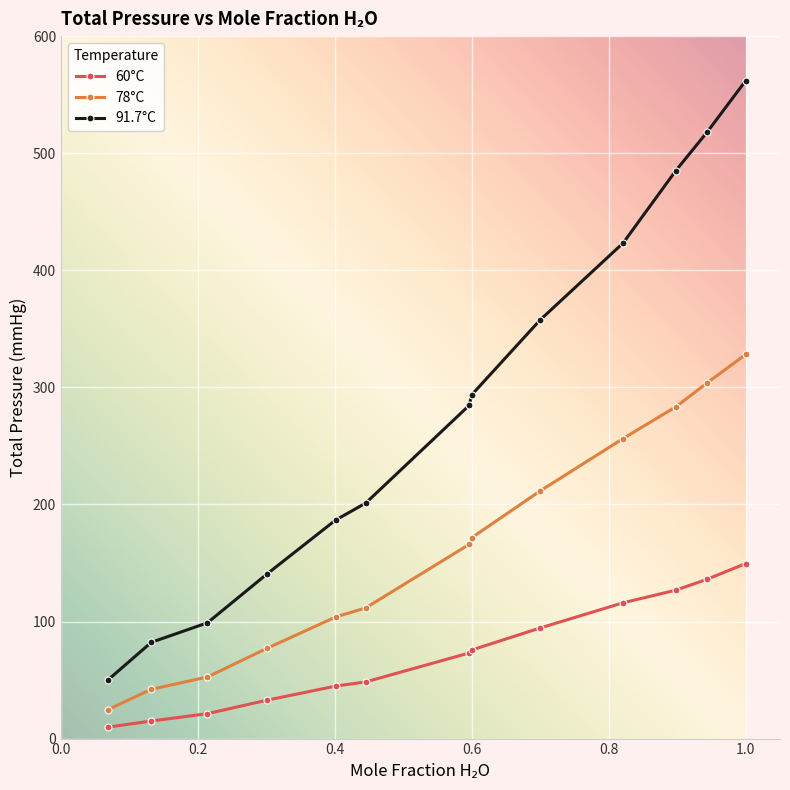

Which series has the largest total across all categories?

91.7°C